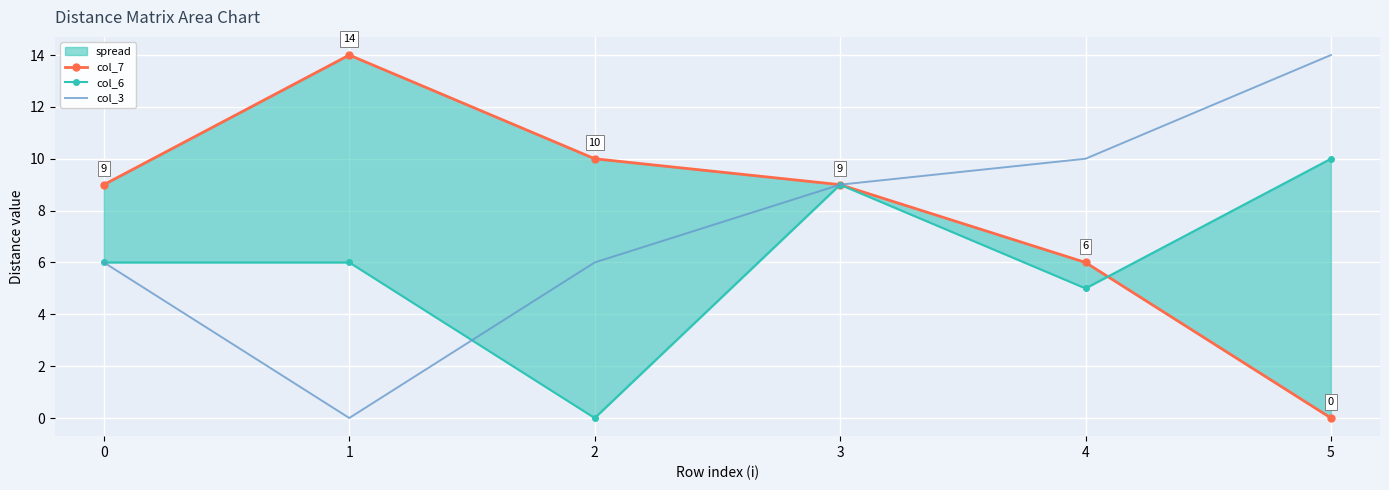

At which category is the sum across all series the highest?

3